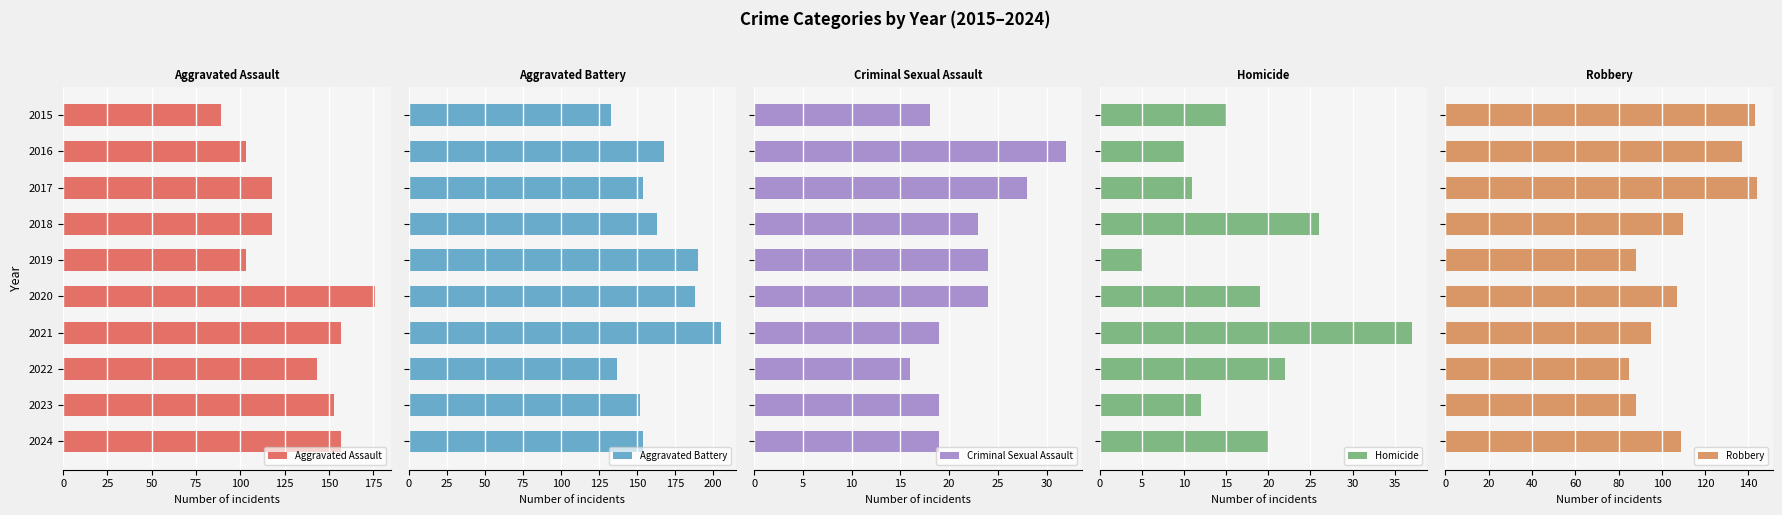

True or false: Aggravated Assault has a value of 103 at 2019.

True